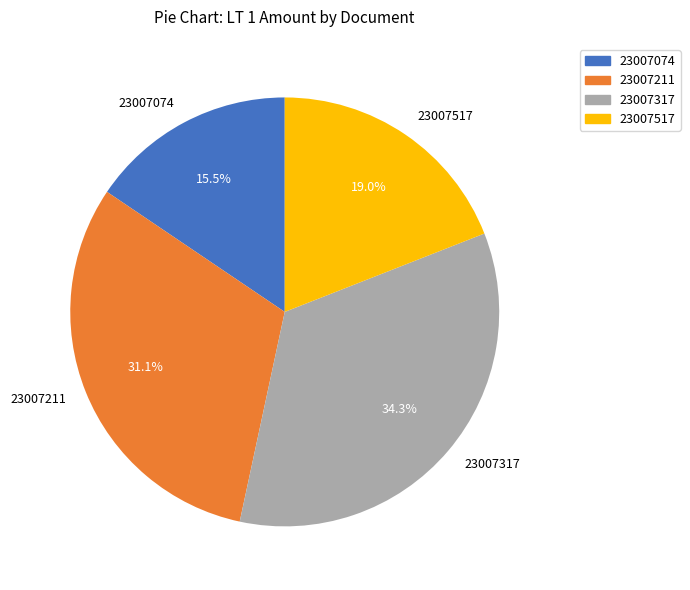

What portion of the pie excludes 23007074?

84.5%